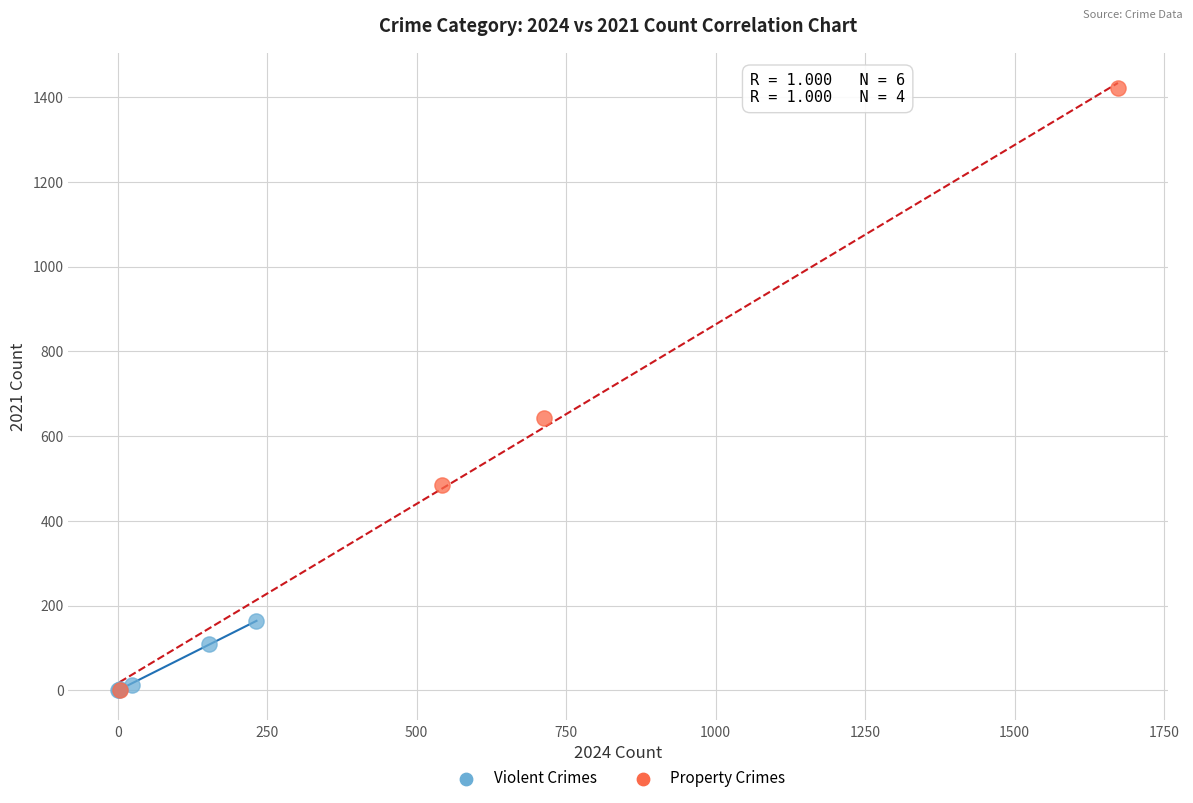

Which series has the largest Y range (max minus min)?

Property Crimes